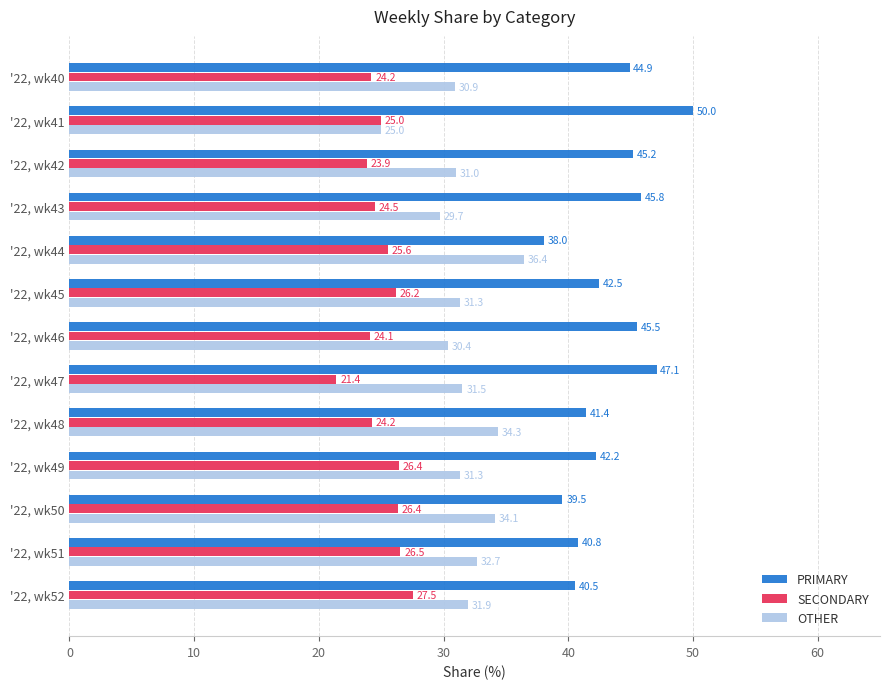

True or false: PRIMARY has a value of 40.5 at '22, wk52.

True